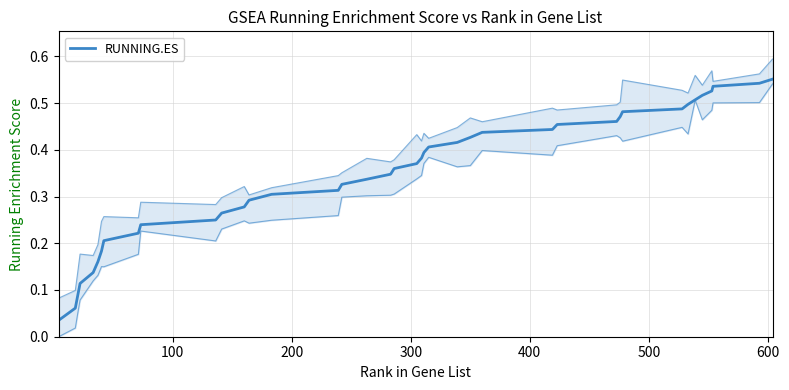

Reading left to right, what are all the values shown in this chart?

0.0	0.1	0.1	0.1	0.1	0.2	0.2	0.2	0.2	0.2	0.2	0.3	0.3	0.3	0.3	0.3	0.3	0.3	0.3	0.4	0.4	0.4	0.4	0.4	0.4	0.4	0.4	0.4	0.5	0.5	0.5	0.5	0.5	0.5	0.5	0.5	0.5	0.5	0.5	0.6